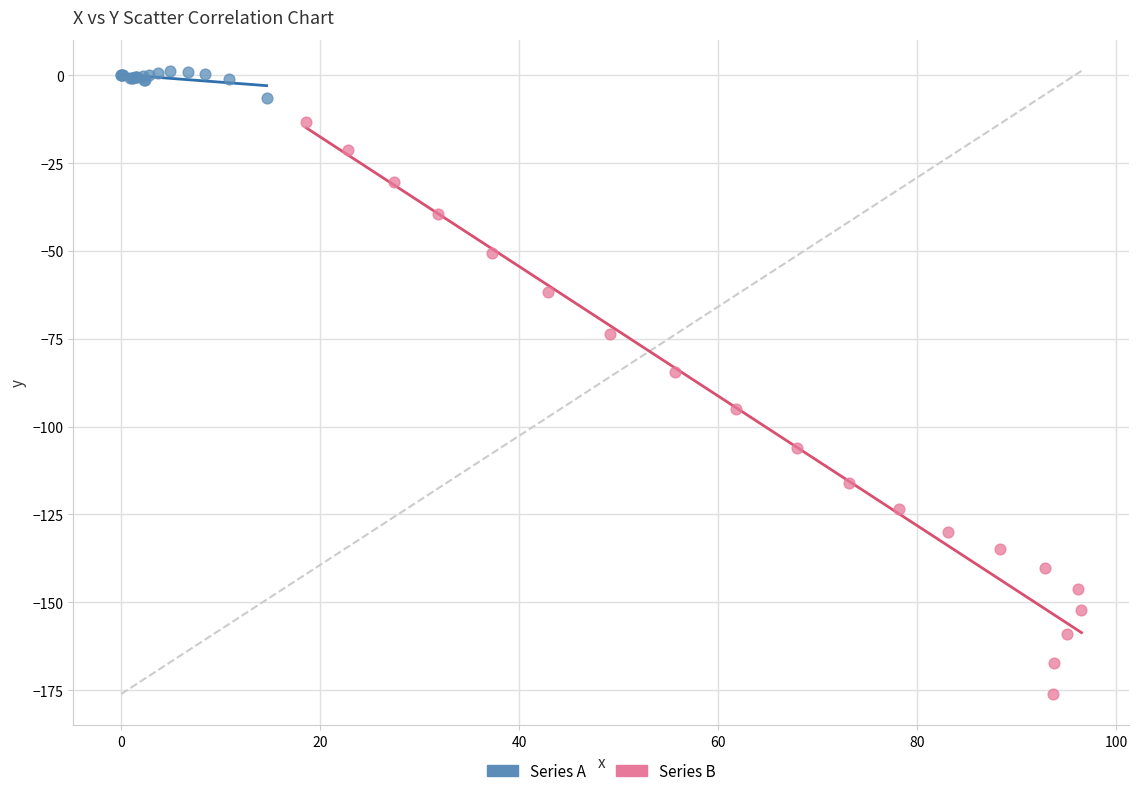

Which series reaches the minimum Y coordinate?

Series B